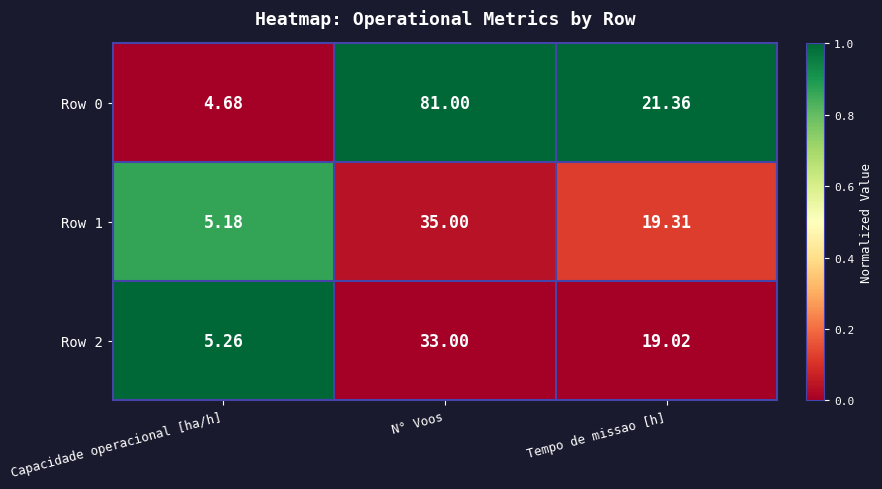

Rank the series by their maximum value, from highest to lowest.

Row 0, Row 1, Row 2